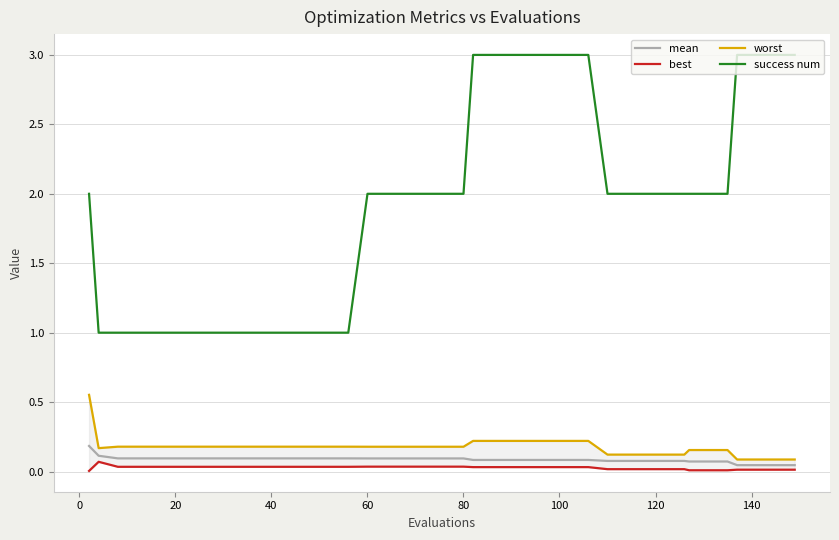

Is it true that mean equals 0.1 at 80?

True